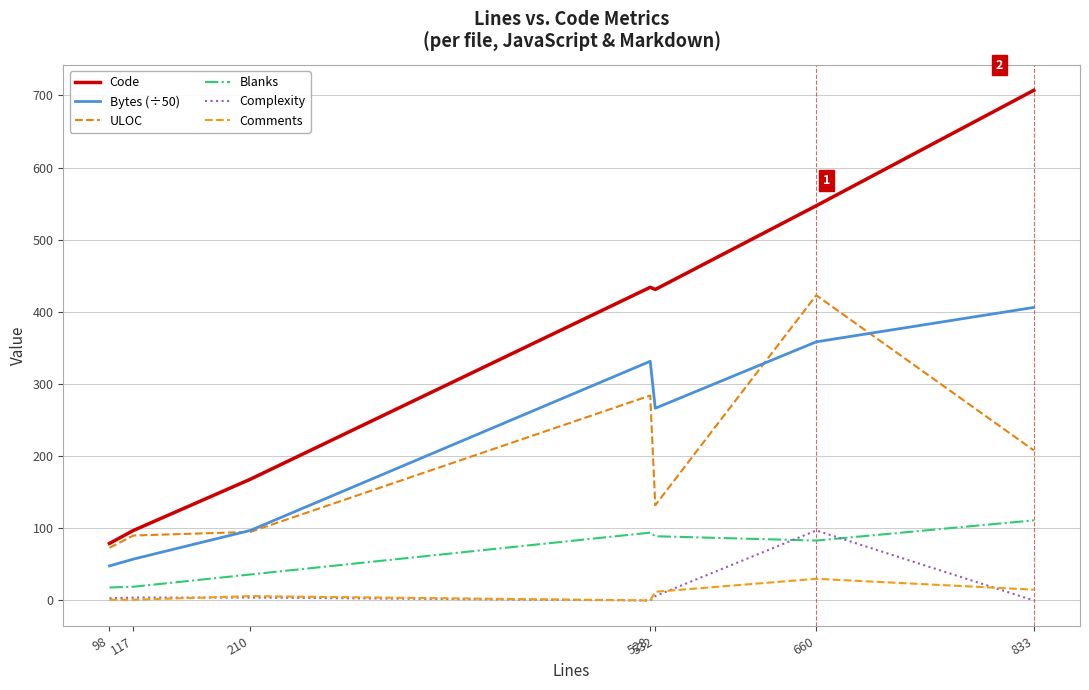

How many interior local peaks does the Bytes (÷50) series have?

1